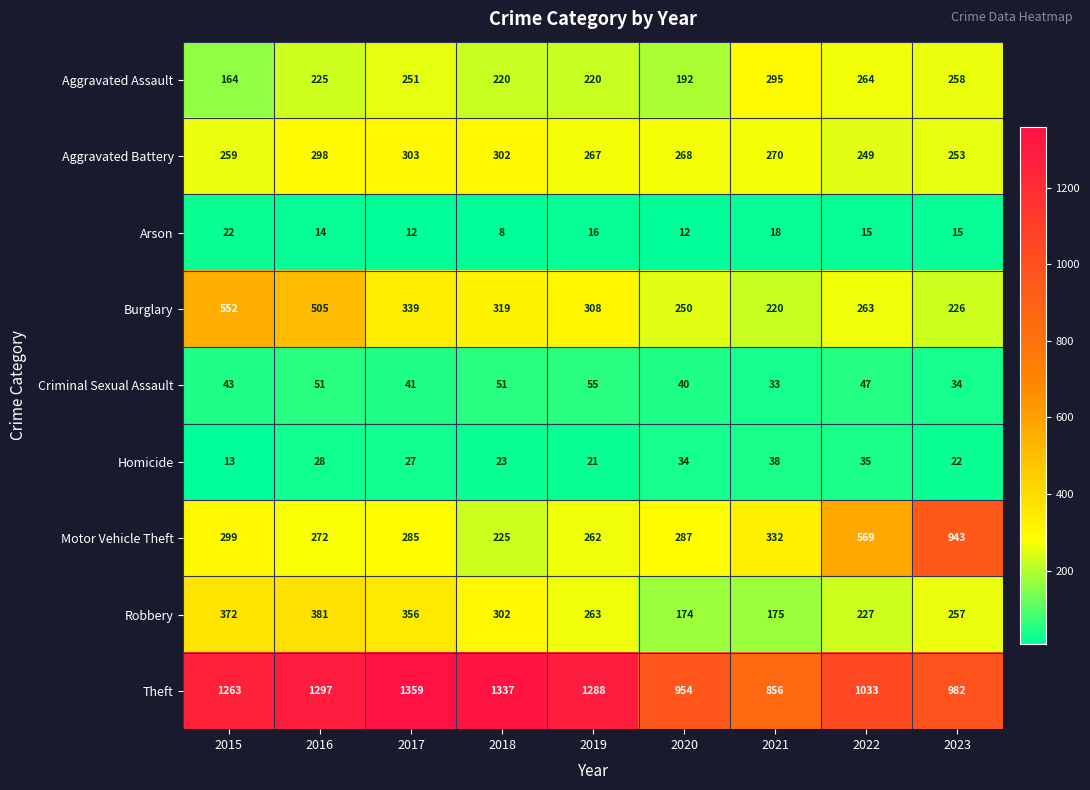

Rank the series by their maximum value, from lowest to highest.

Arson, Homicide, Criminal Sexual Assault, Aggravated Assault, Aggravated Battery, Robbery, Burglary, Motor Vehicle Theft, Theft